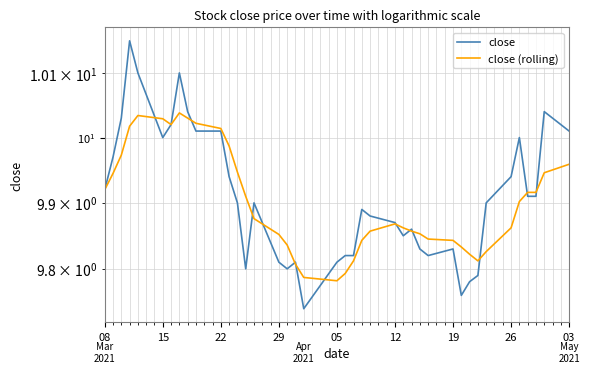

How many interior local peaks does the close series have?

9